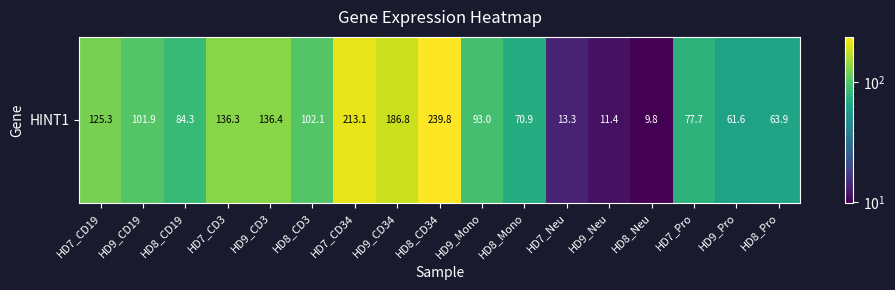

What is the change in value from HD8_CD3 to HD8_Pro?

-38.2